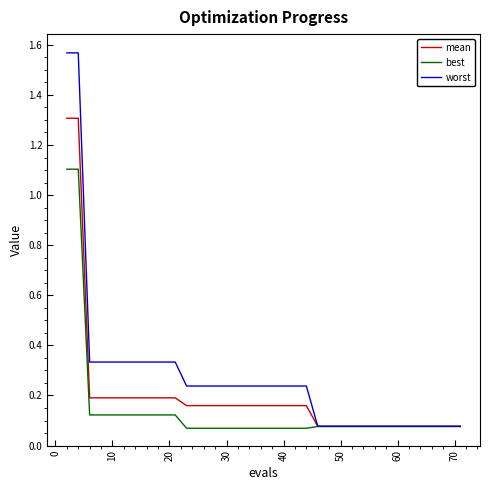

List the series in order of their peak value, highest first.

worst, mean, best